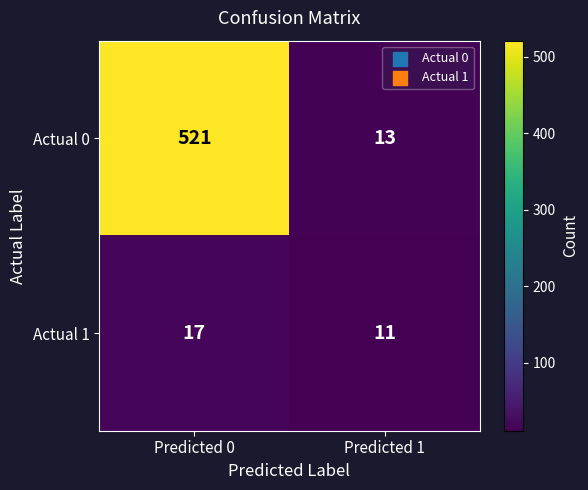

What is the spread (max minus min) of values at Predicted 0?

504